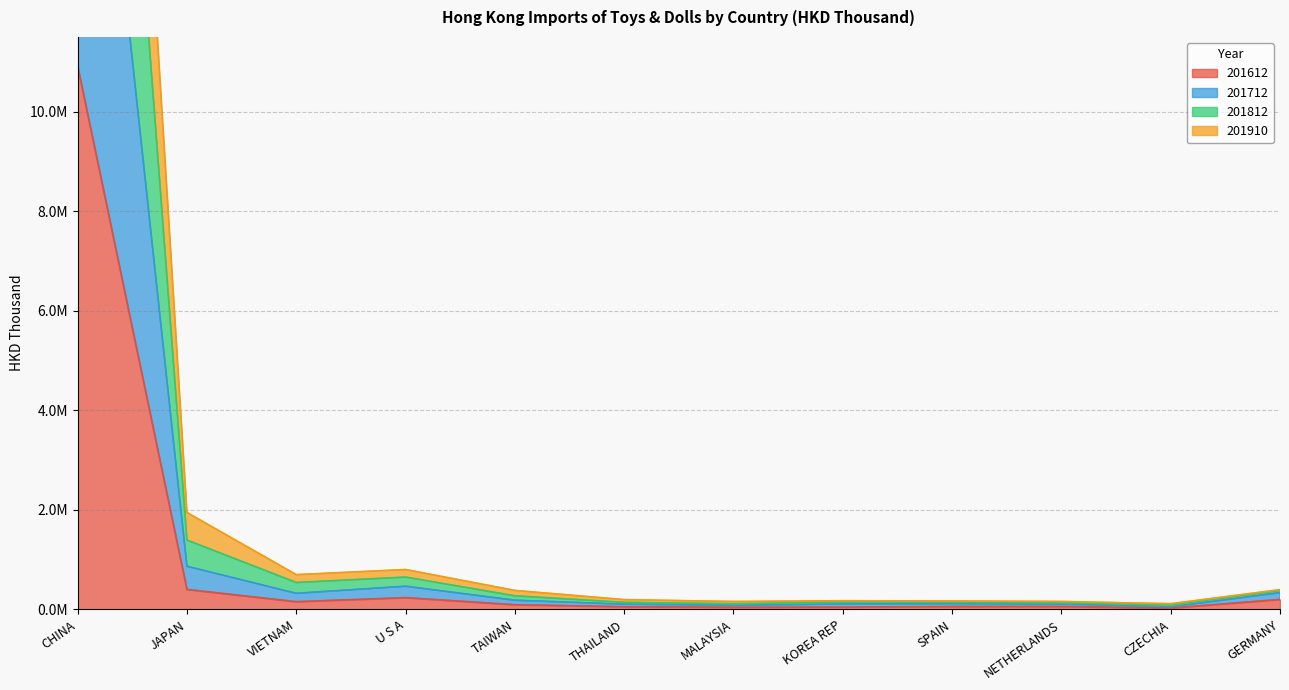

True or false: 201910 has more than 0 interior local peaks.

True